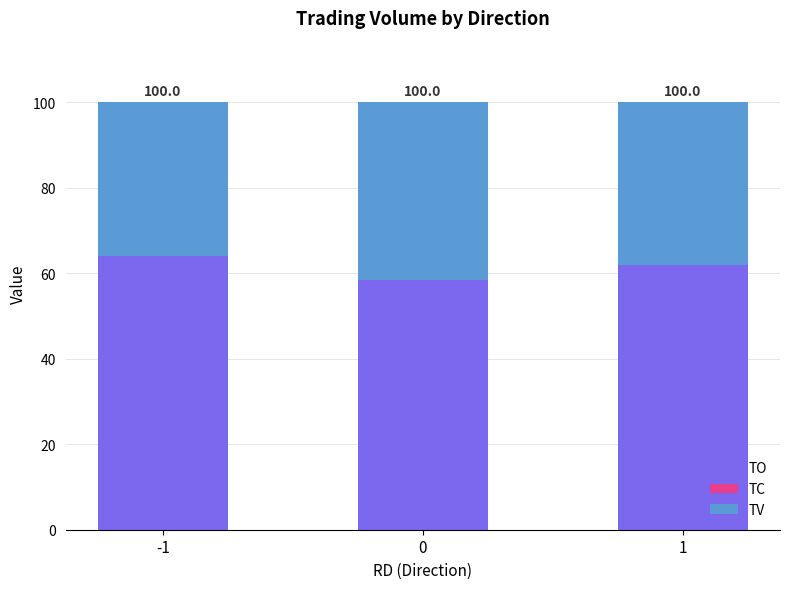

The value of TO at 1 is 61.9. True or false?

True